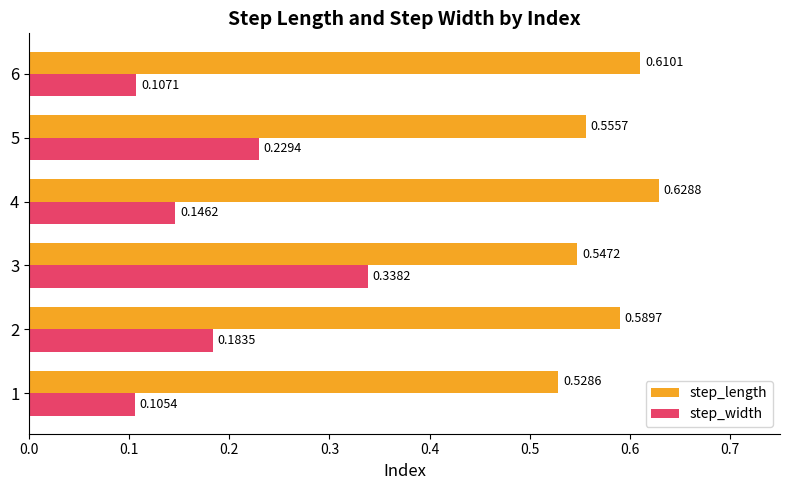

What is the total value across all series at 5?

0.8